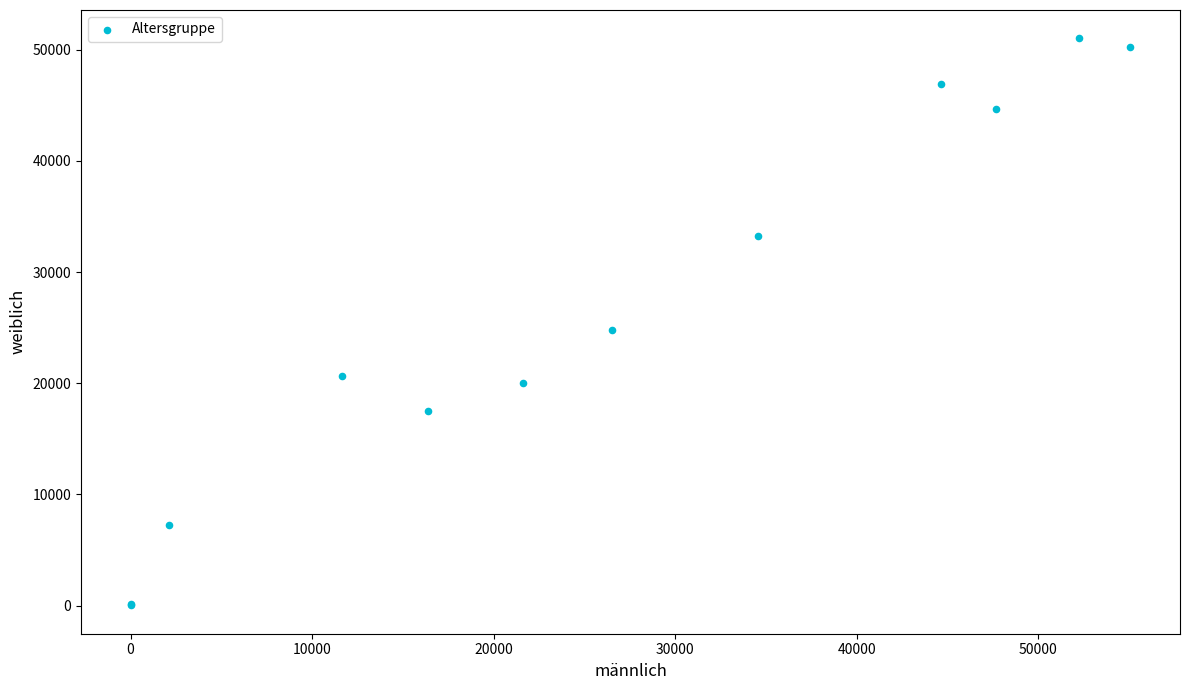

What Y value in the scatter plot is closest to 25523?

24757